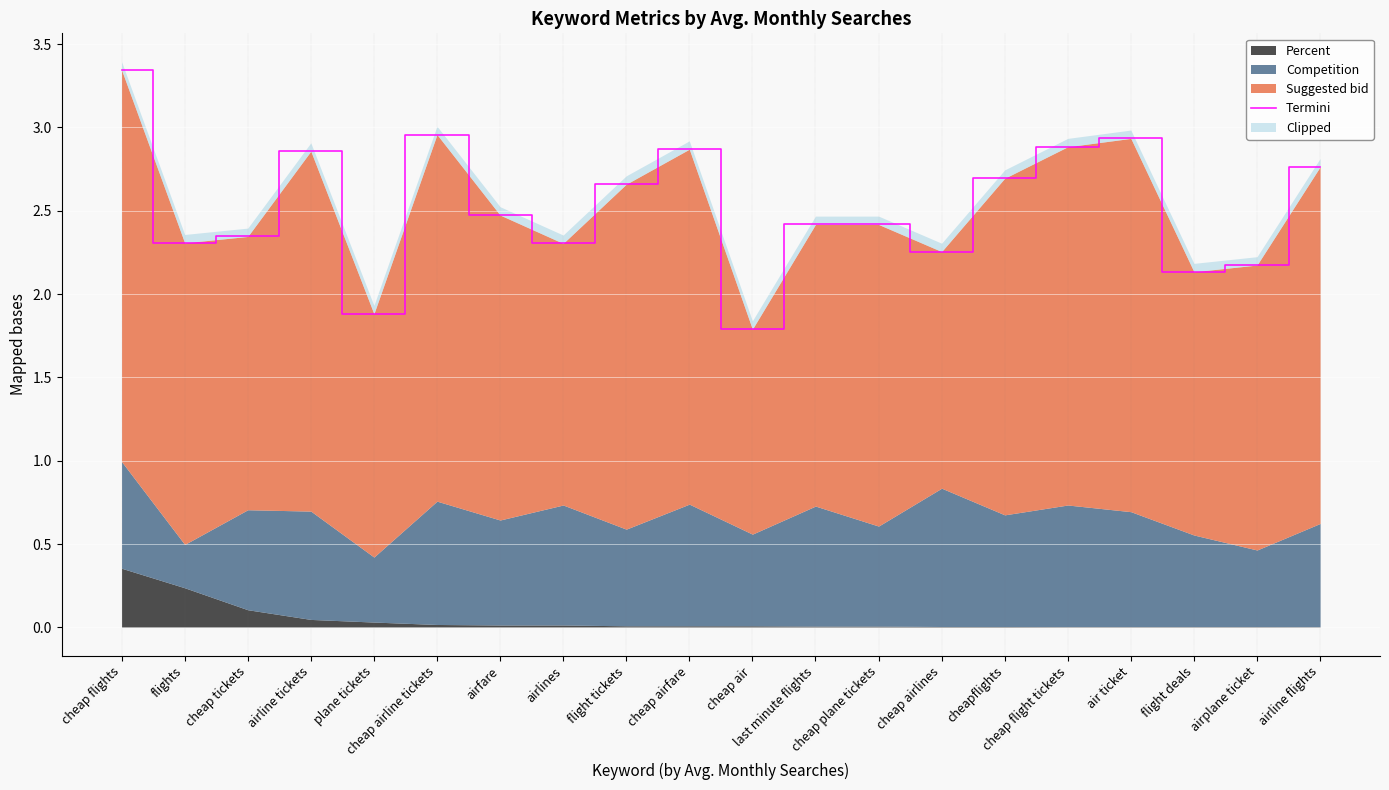

What is the ratio of the value at cheap air to the value at cheap tickets?

0.8